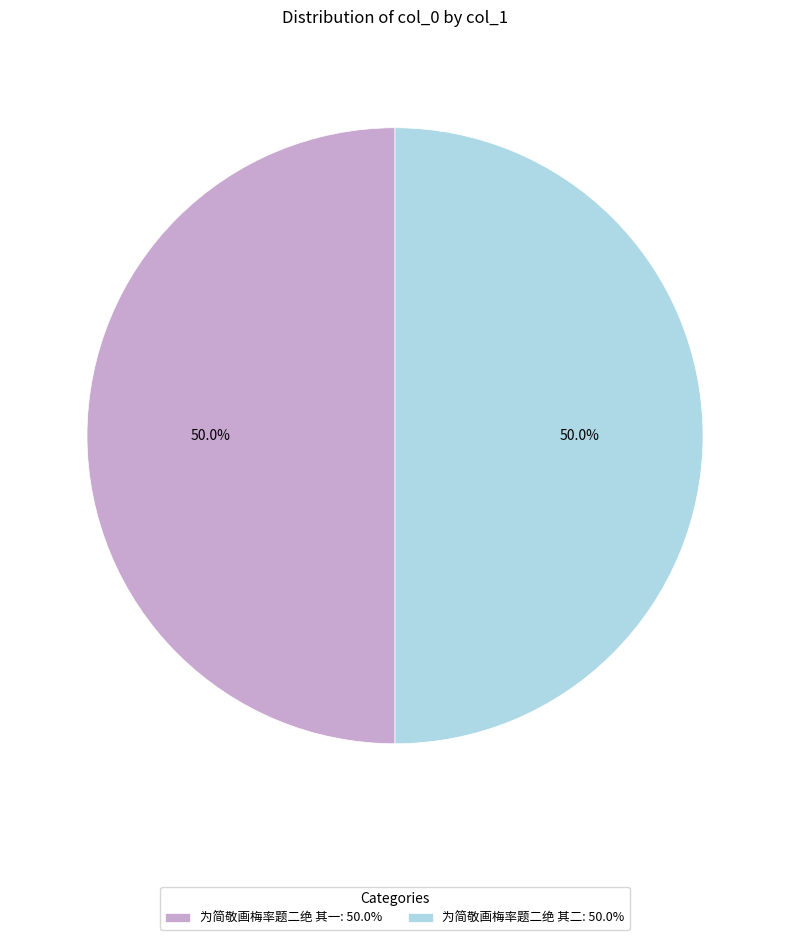

Is the sum of 为简敬画梅率题二绝 其二: 50.0% and 为简敬画梅率题二绝 其一: 50.0% greater than half?

Yes